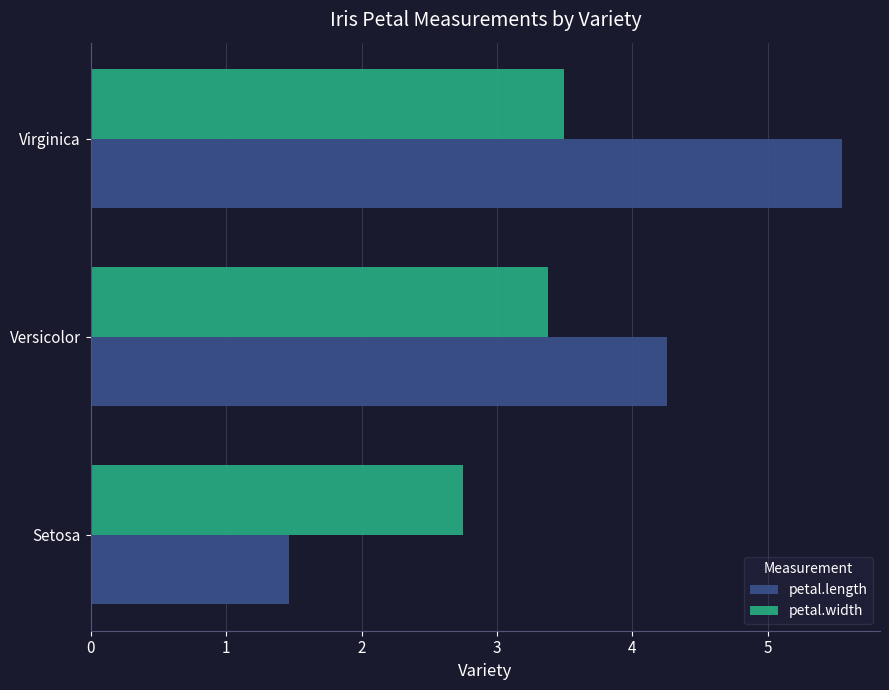

What is the sum of all petal.width values?

9.6